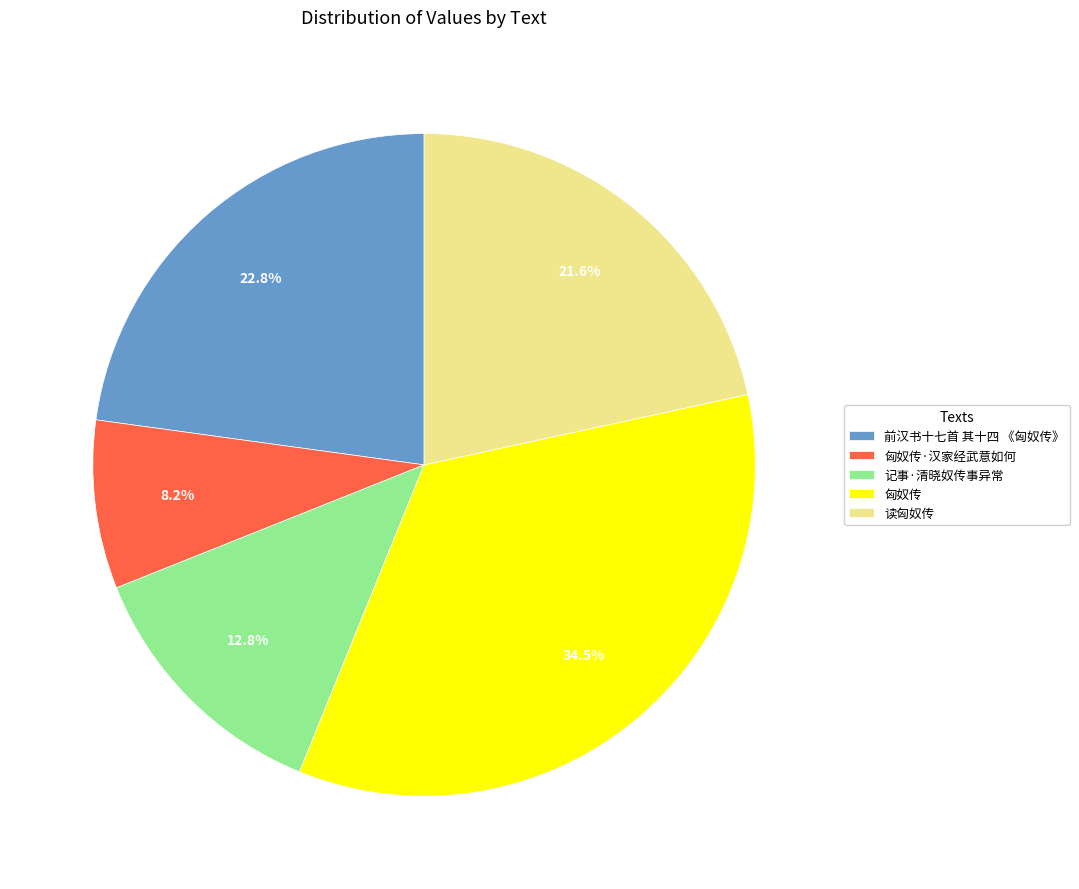

How many segments does this pie chart have?

5